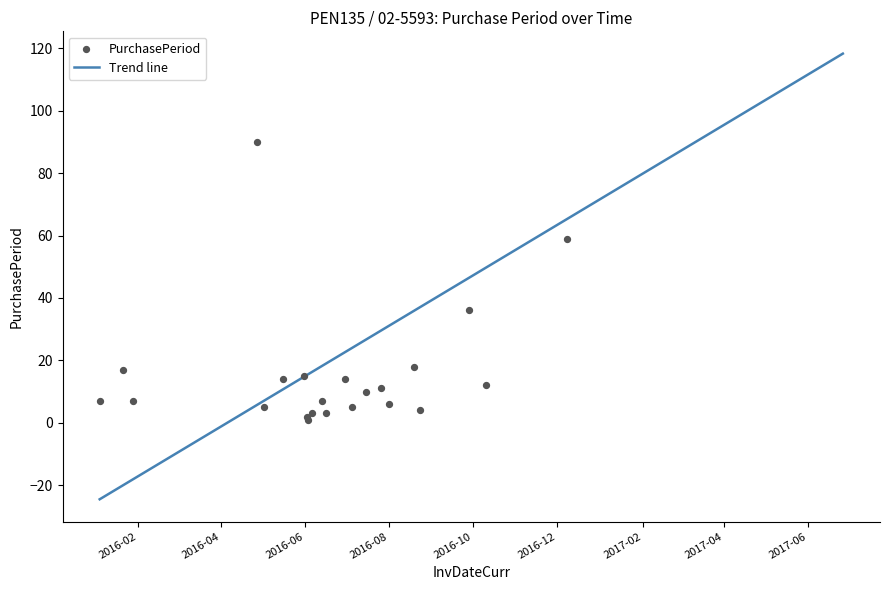

Approximately how many times larger is the value at 2016-09-28 compared to 2016-06-30?

2.6